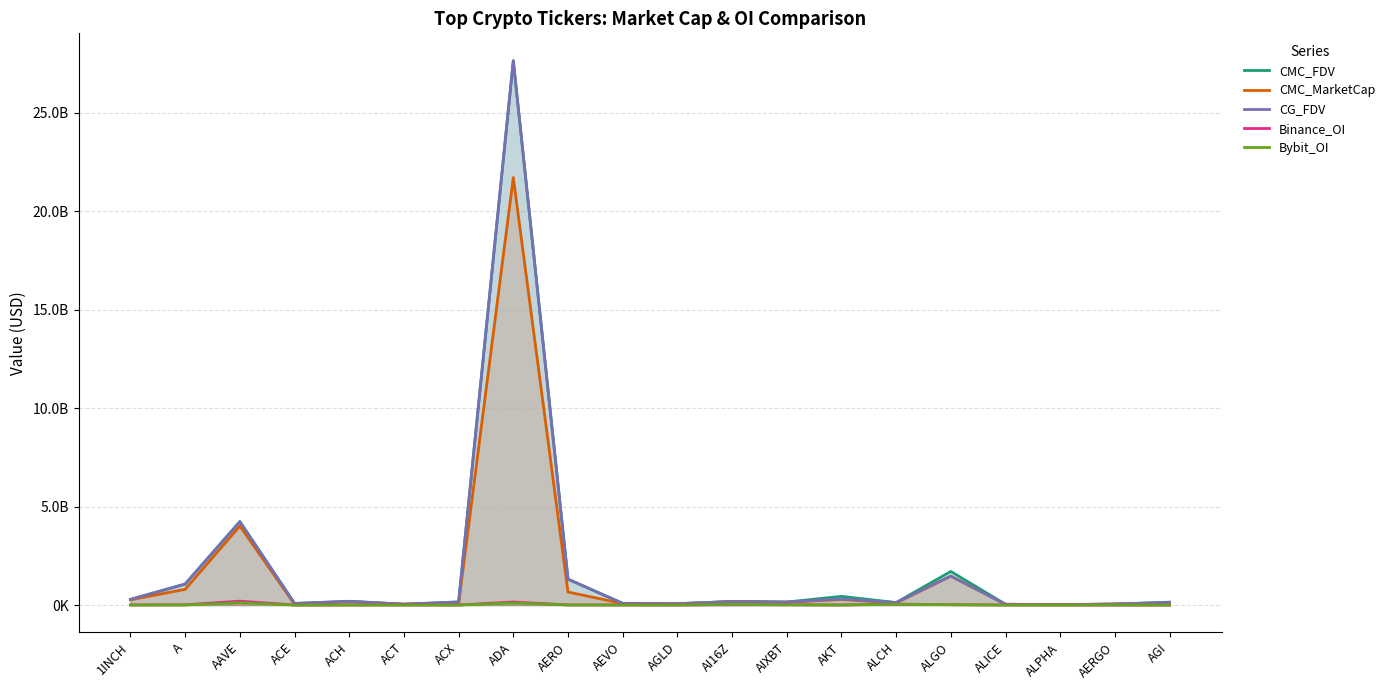

What is the spread (max minus min) of values at AI16Z?

166383279.2